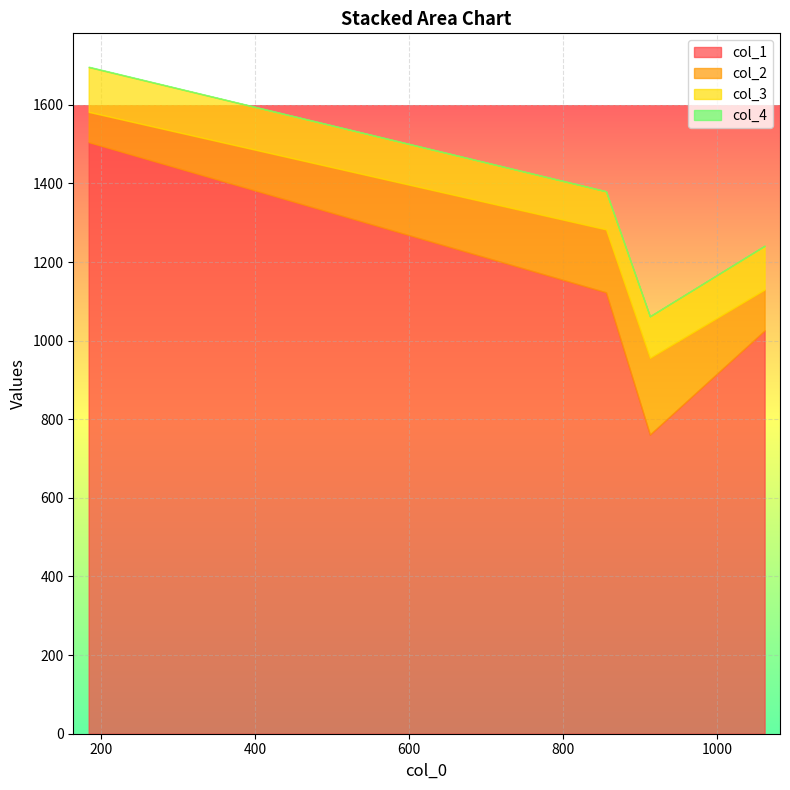

Count the number of categories in the chart.

4